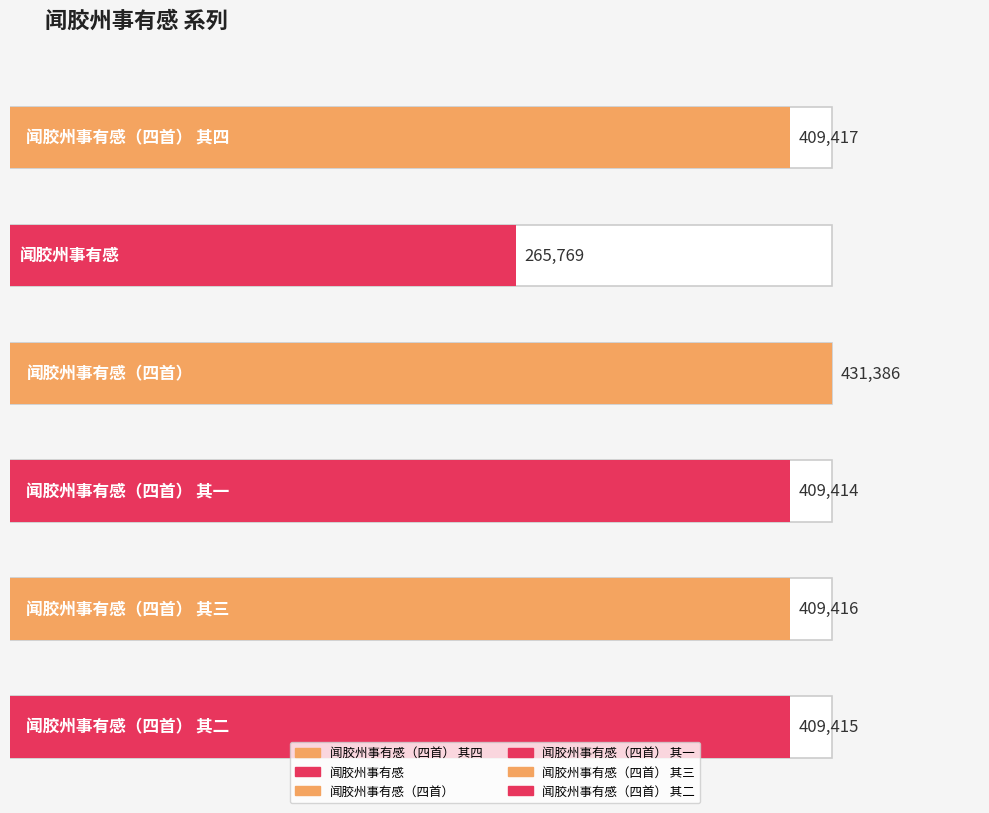

Reading right to left, what are all the values shown in this chart?

闻胶州事有感（四首） 其二=409415	闻胶州事有感（四首） 其三=409416	闻胶州事有感（四首） 其一=409414	闻胶州事有感（四首）=431386	闻胶州事有感=265769	闻胶州事有感（四首） 其四=409417